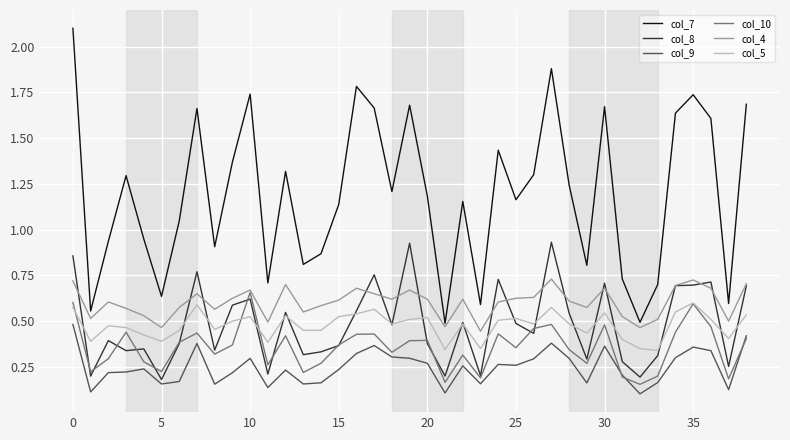

What are all the series names shown in the legend?

col_7, col_8, col_9, col_10, col_4, col_5